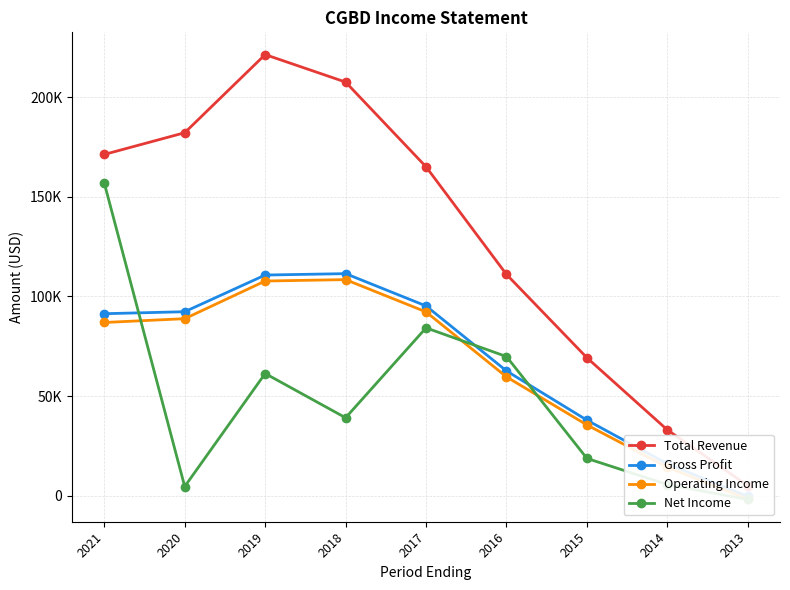

What are all the series names shown in the legend?

Total Revenue, Gross Profit, Operating Income, Net Income